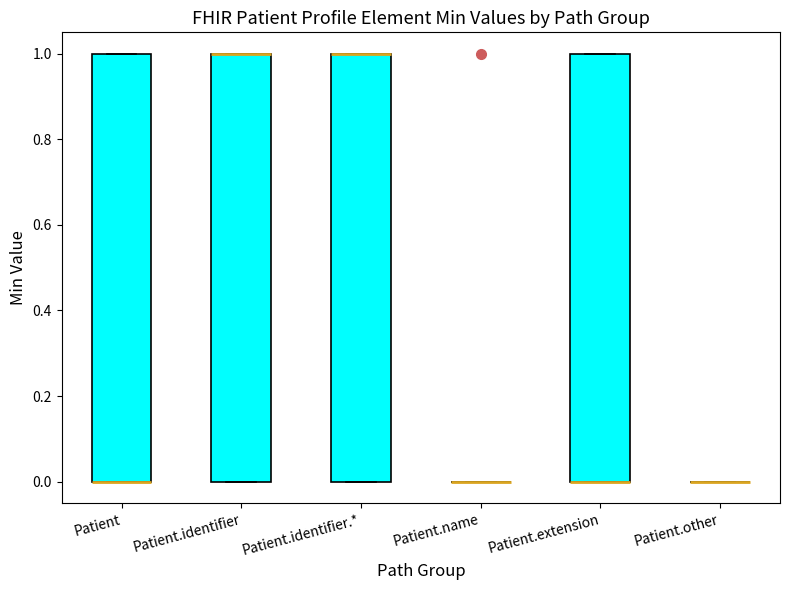

Reading left to right, transcribe this box plot: for each box, give where its median line is, the range the box spans, and where its two whiskers end, as read against the y-axis. The values are not printed on the chart, so give them approximately, as read against the axis.

Patient: median 0 (drawn on the box's lower edge), box 0 to 1, whiskers 0 to 1
Patient.identifier: median 1 (drawn on the box's upper edge), box 0 to 1, whiskers 0 to 1
Patient.identifier.*: median 1 (drawn on the box's upper edge), box 0 to 1, whiskers 0 to 1
Patient.name: box collapsed to a line at 0, whiskers 0 to 0
Patient.extension: median 0 (drawn on the box's lower edge), box 0 to 1, whiskers 0 to 1
Patient.other: box collapsed to a line at 0, whiskers 0 to 0